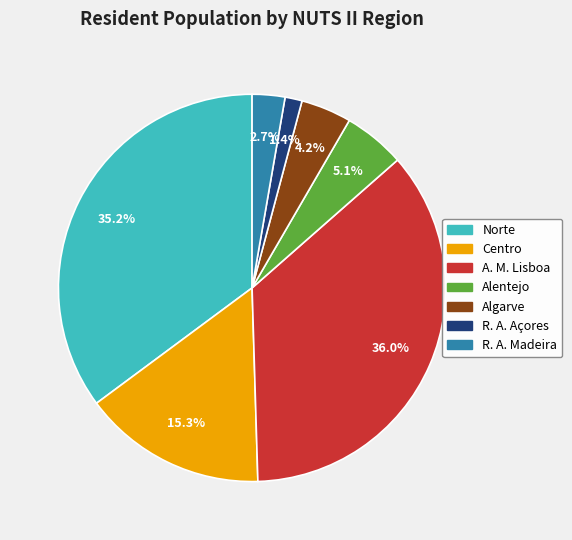

Which slice is the largest?

A. M. Lisboa